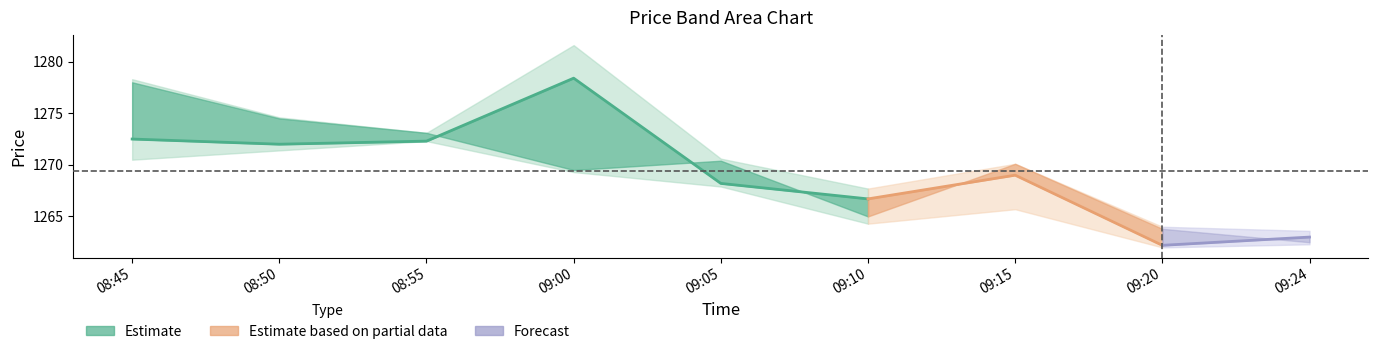

True or false: close has a value of 361.9 at 08:55.

False